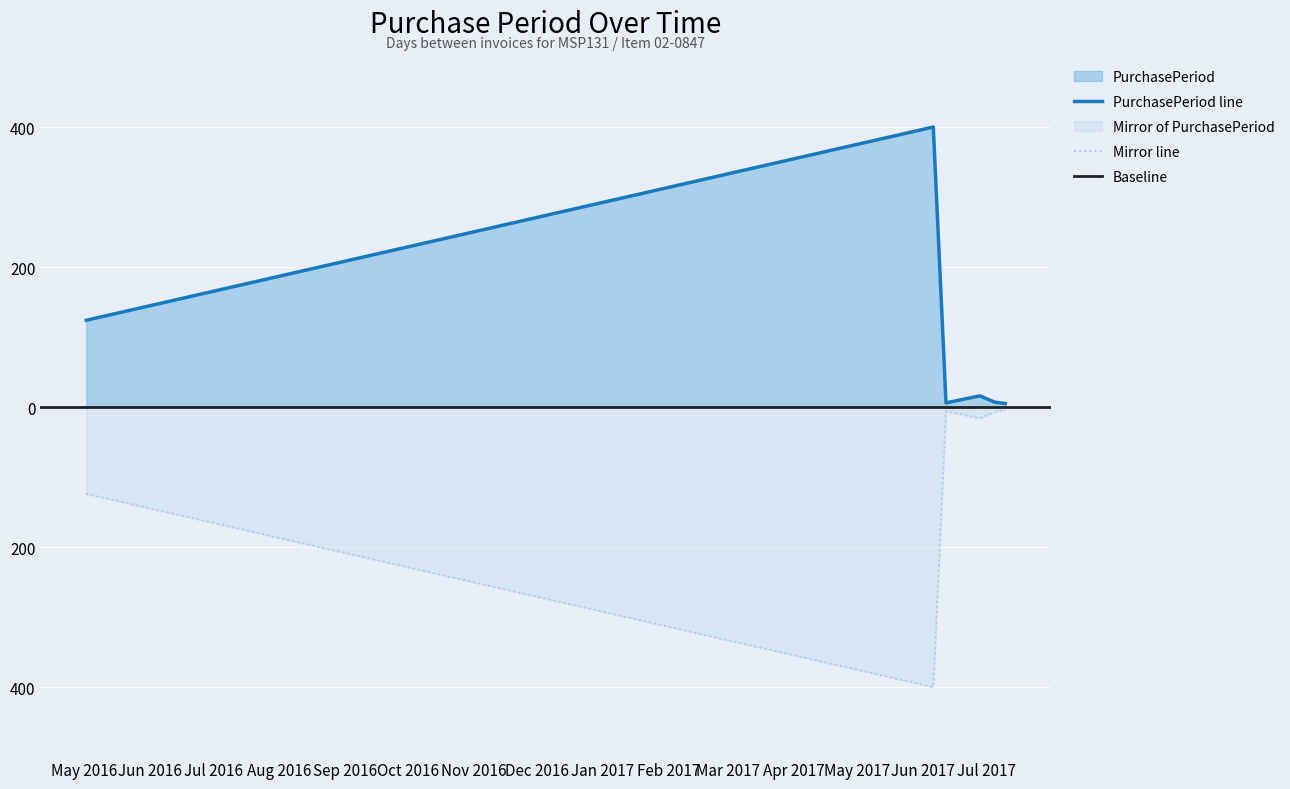

What is the maximum value shown in the chart?

400